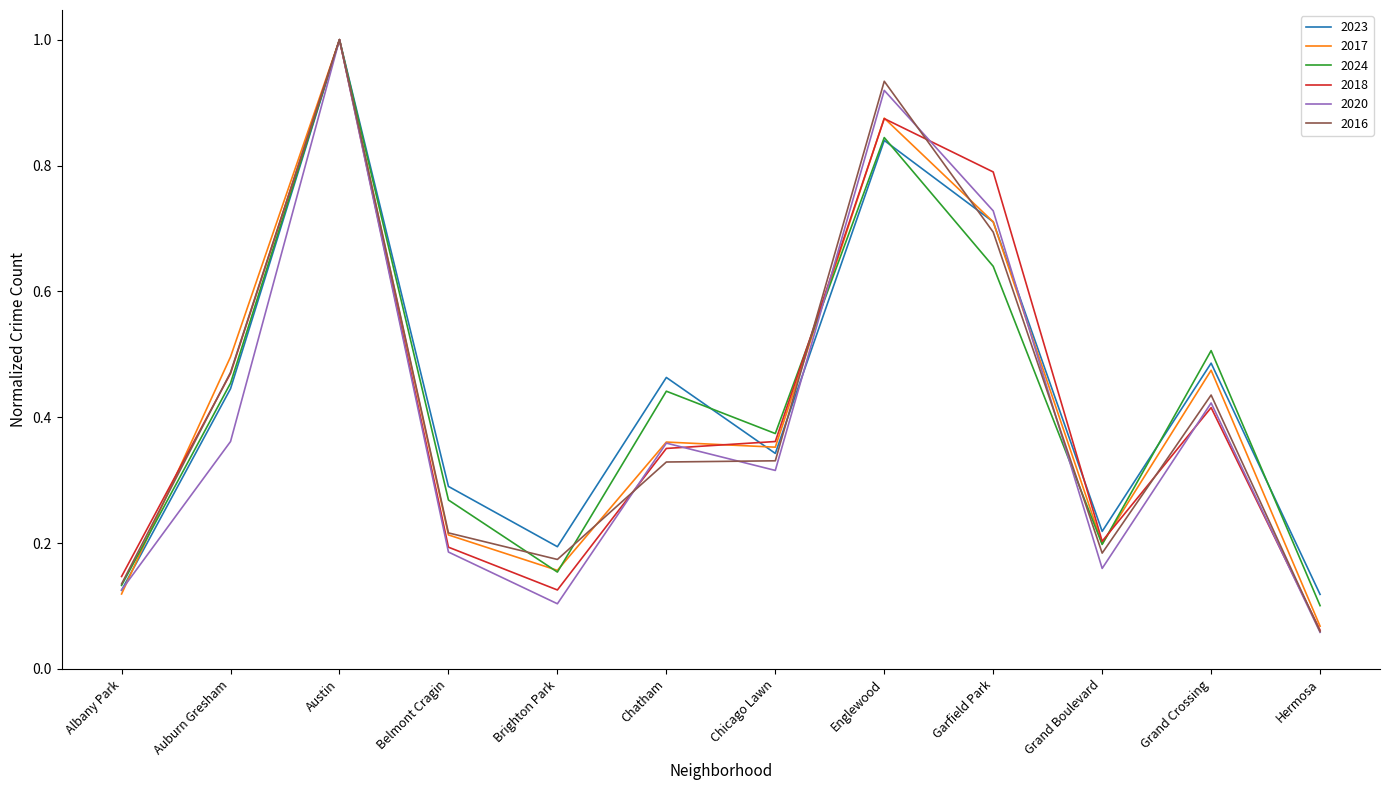

Is this an area chart (filled region under the line)?

No